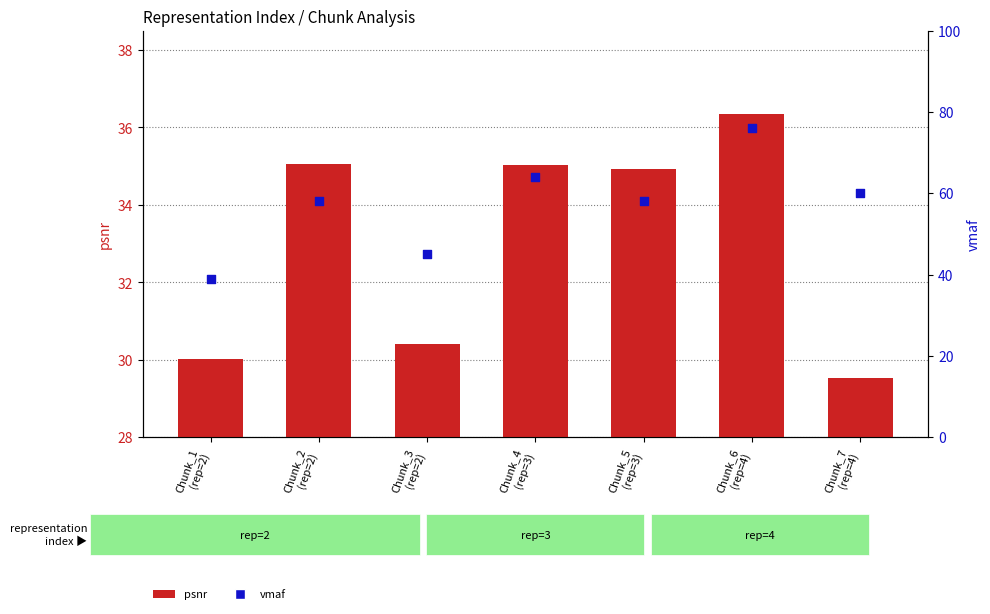

At how many categories does at least one series exceed 30?

7